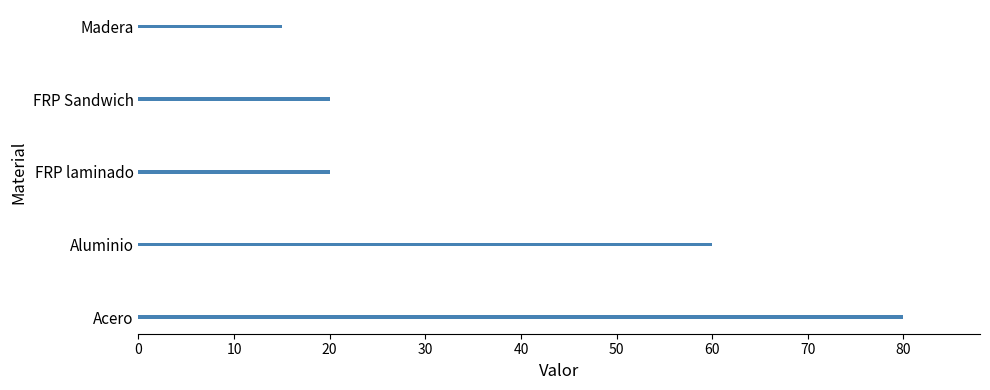

What is the sum of the values at FRP laminado and Madera?

35